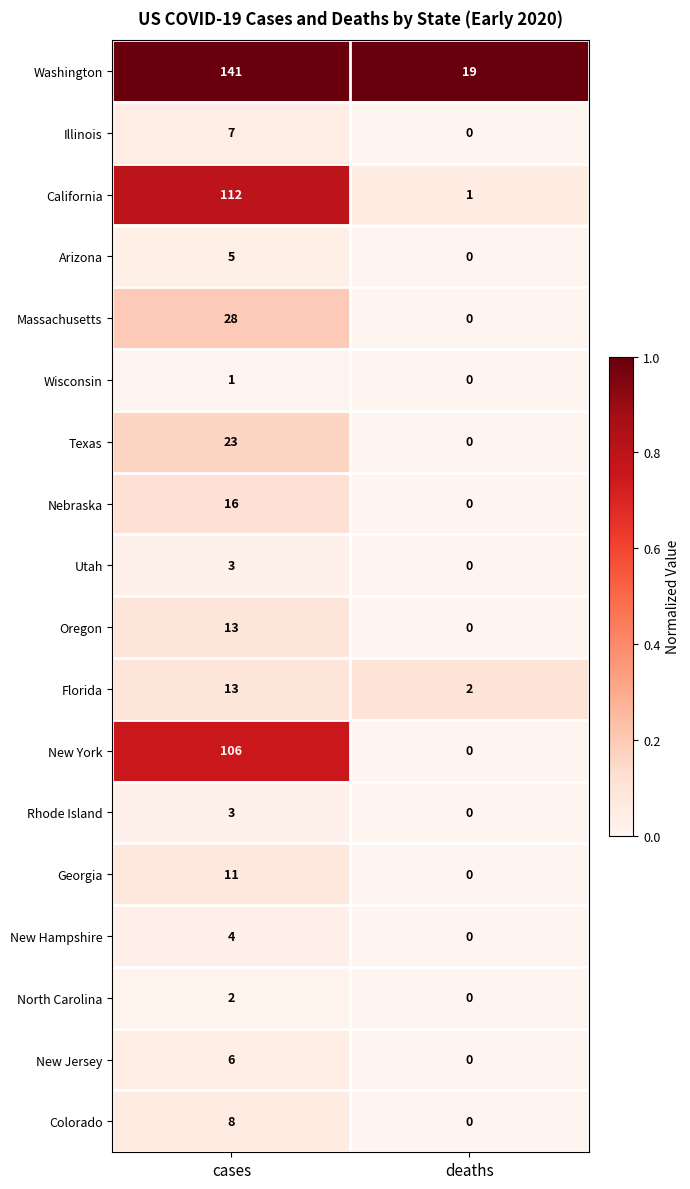

Which category has the highest value in the Washington series?

cases